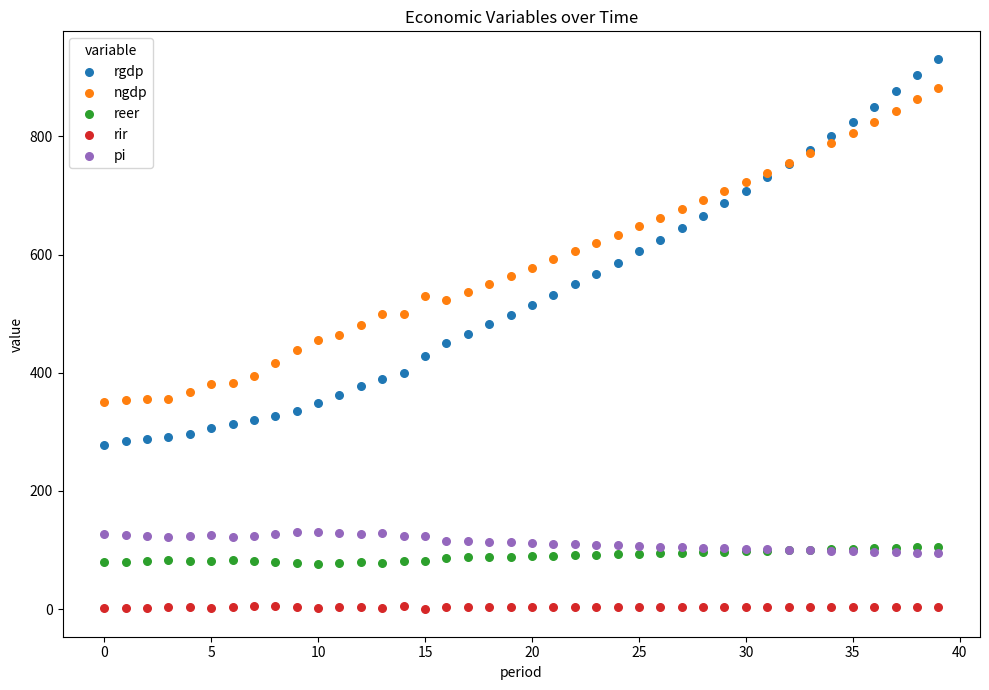

Which series contains the lowest Y value?

rir